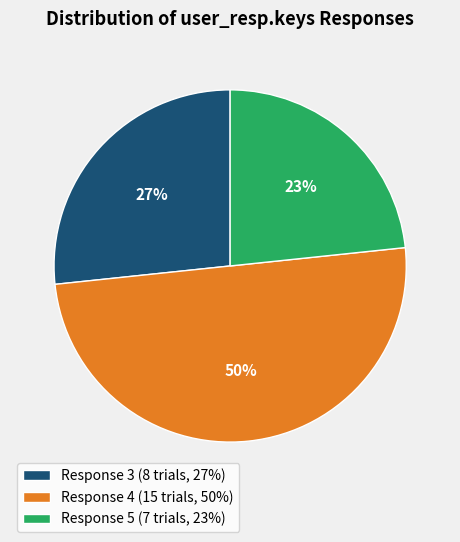

To the nearest percent, what is the average slice percentage?

33%